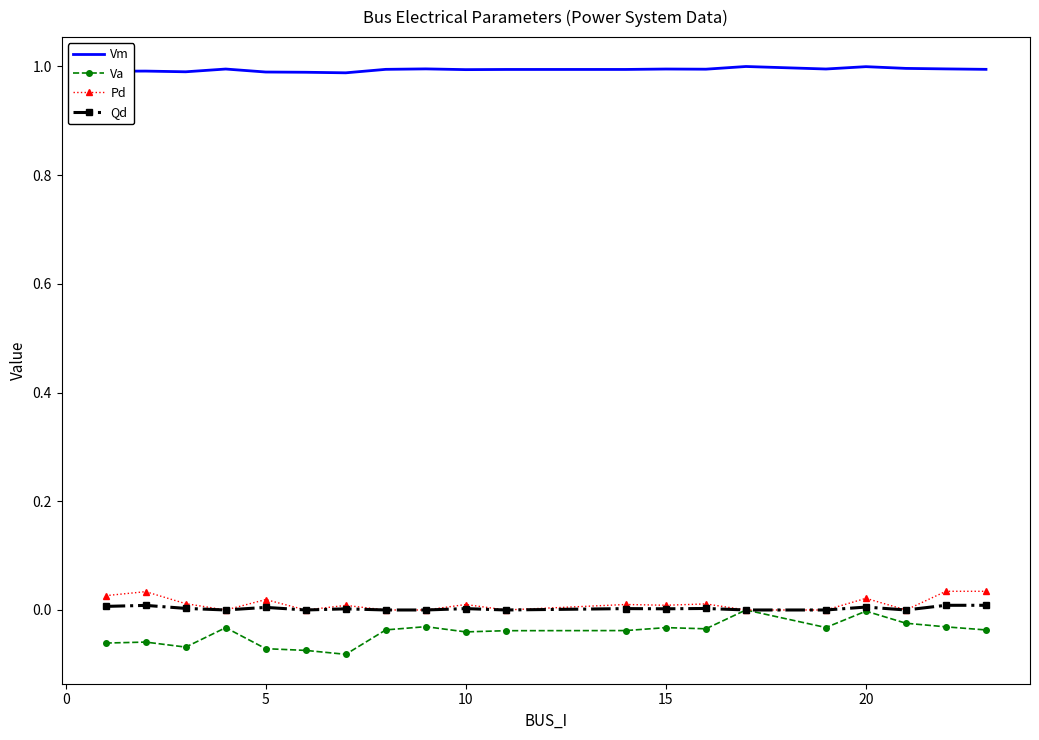

Which series has the widest spread of values?

Va